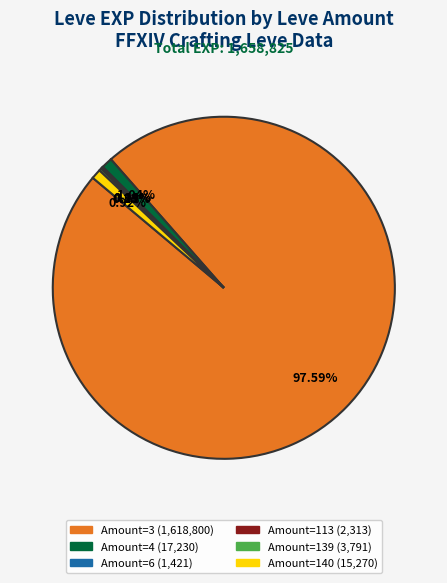

Is there a majority slice in this chart?

Yes